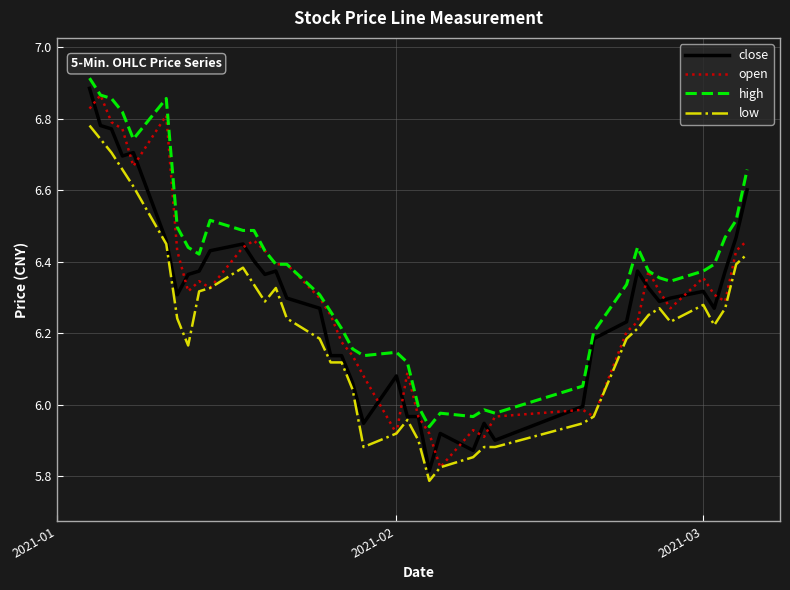

True or false: low and high intersect in this chart.

False